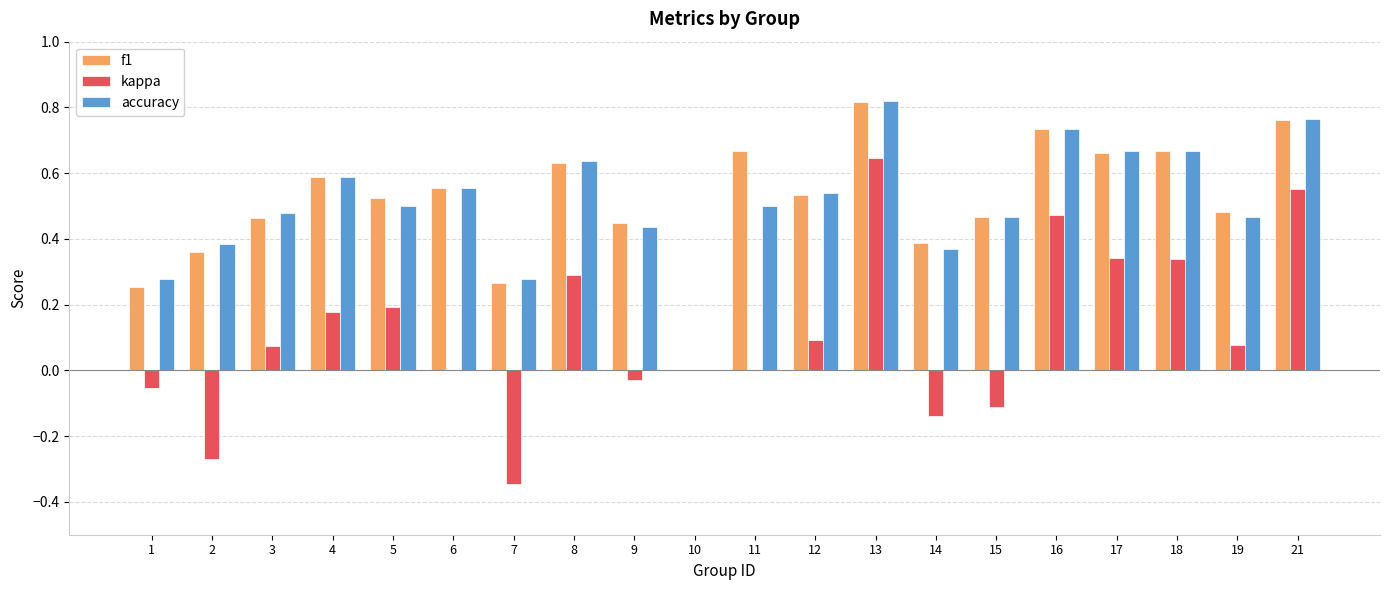

Which category has the highest value in the f1 series?

13